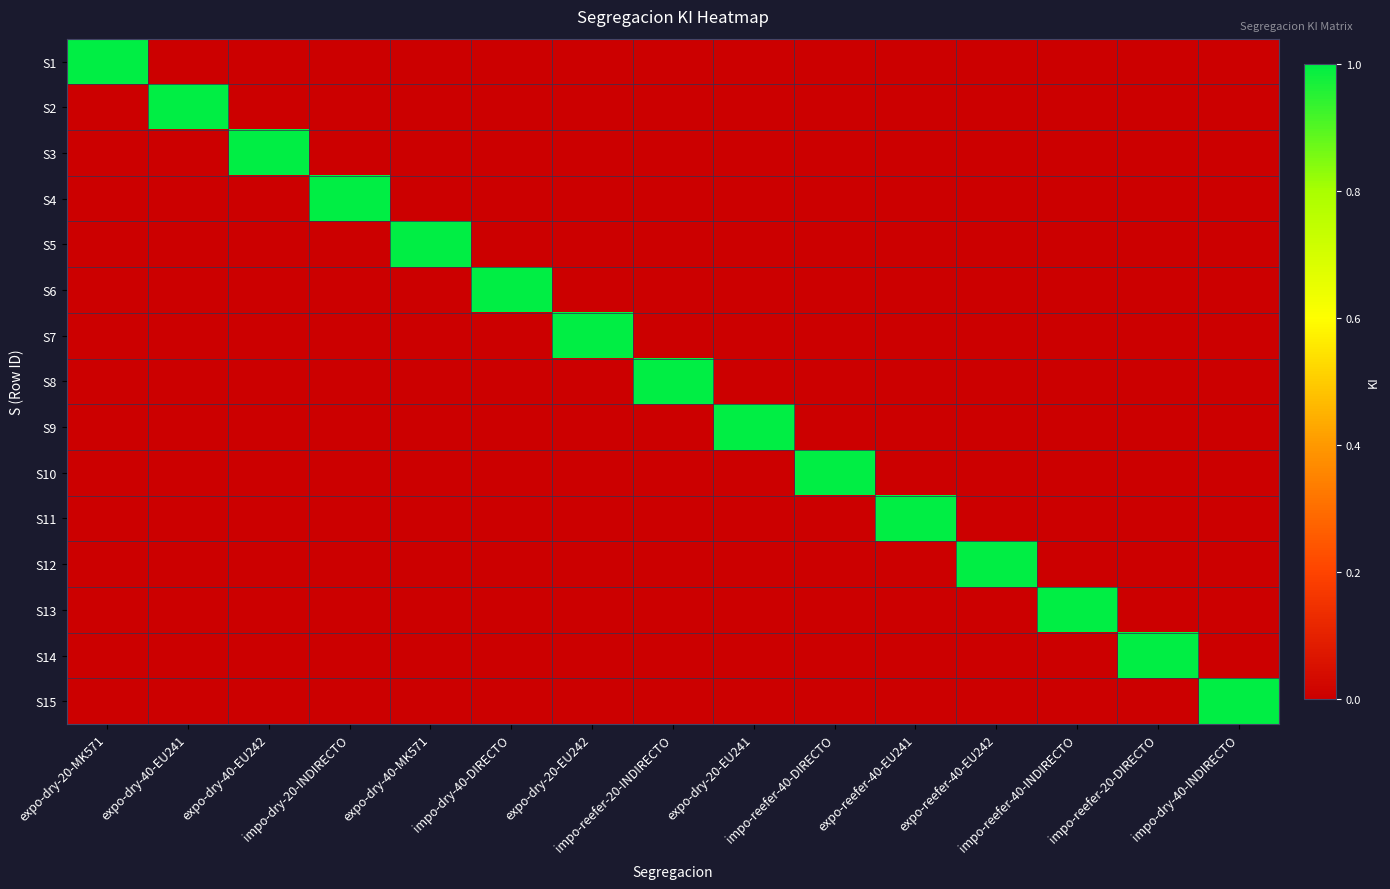

What is the total value across all series at expo-dry-20-EU242?

1